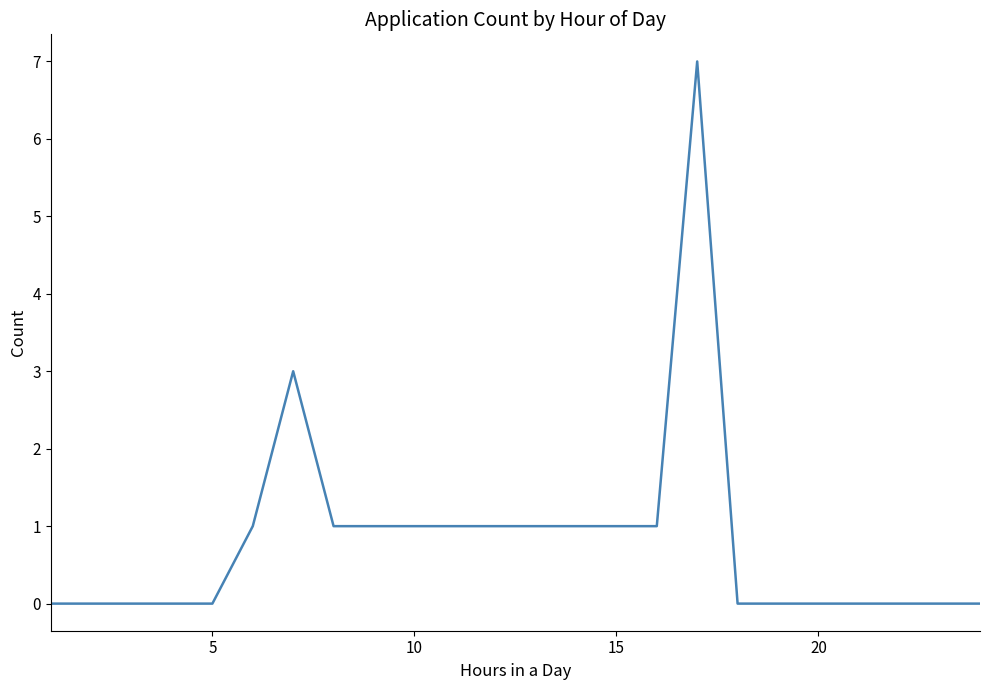

Reading left to right, extract all data points from this chart.

0	0	0	0	0	1	3	1	1	1	1	1	1	1	1	1	7	0	0	0	0	0	0	0